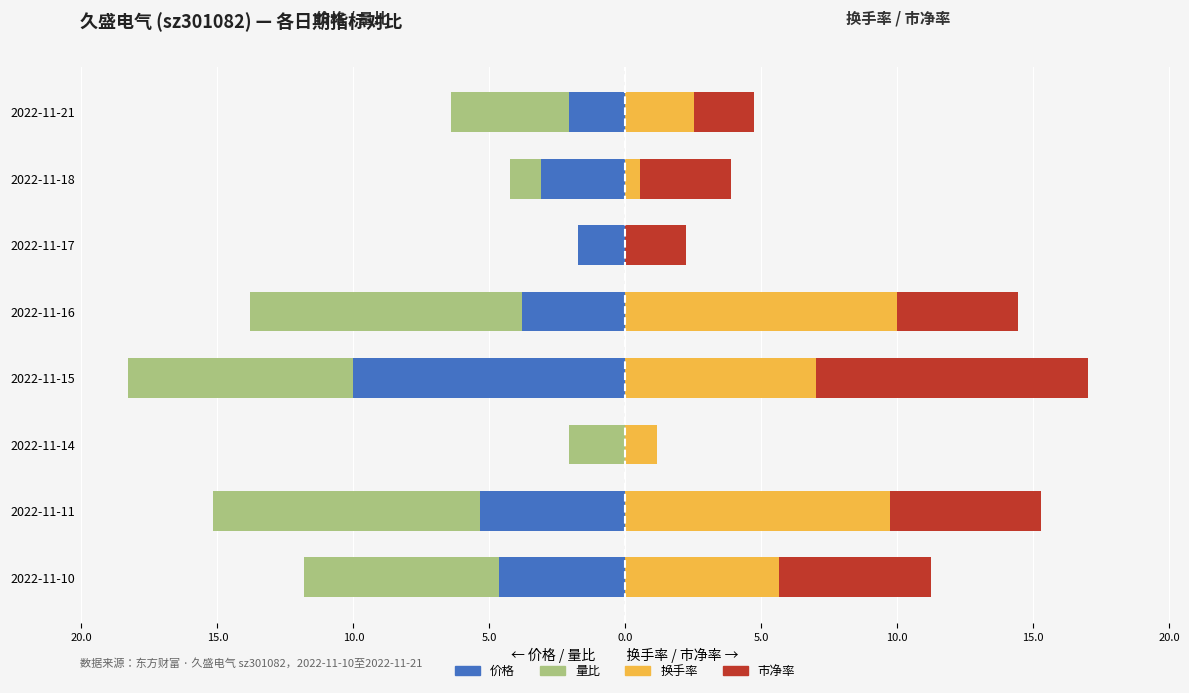

True or false: 换手率 has a value of 4.5 at 2022-11-21.

False